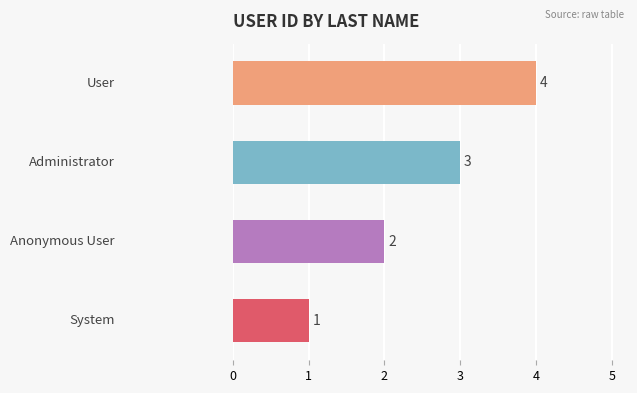

How many data points are less than 3?

2